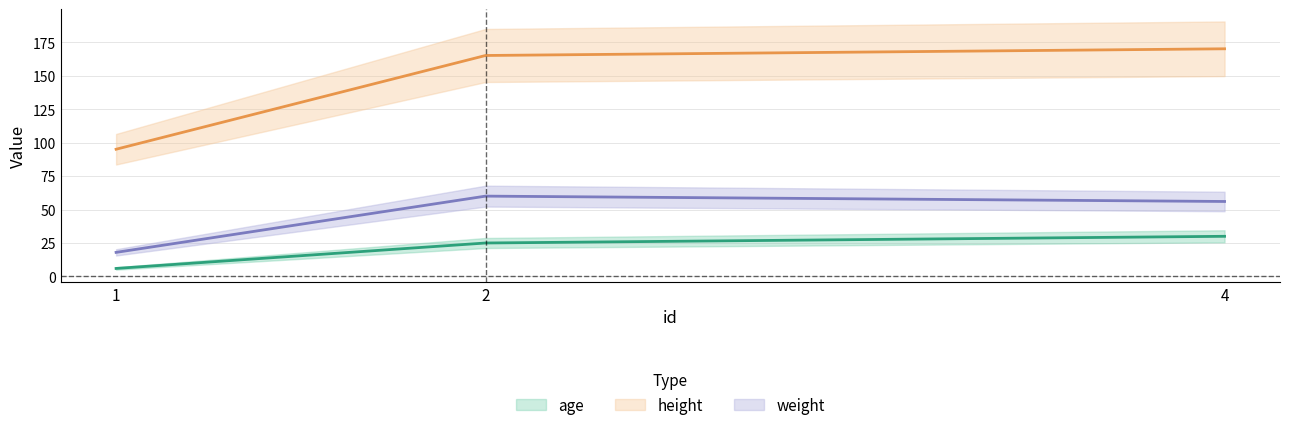

What is the maximum value shown in the chart?

170